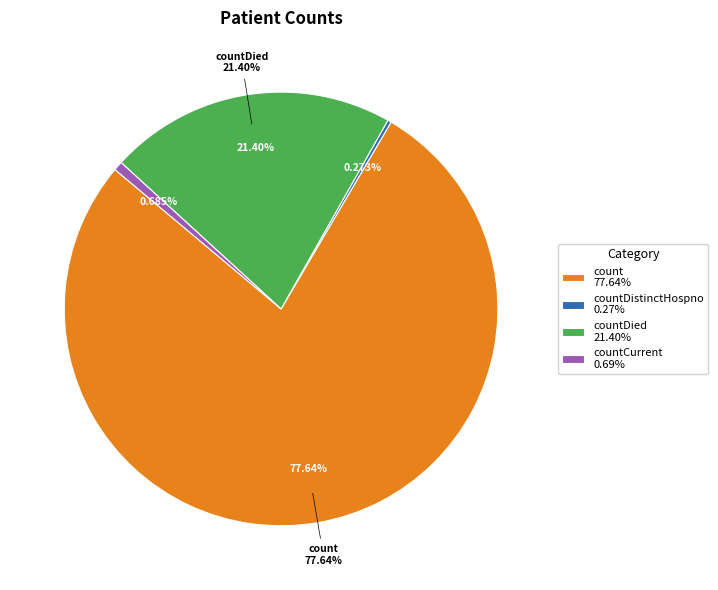

Is it true that countCurrentSuspected is 10% of the pie?

False